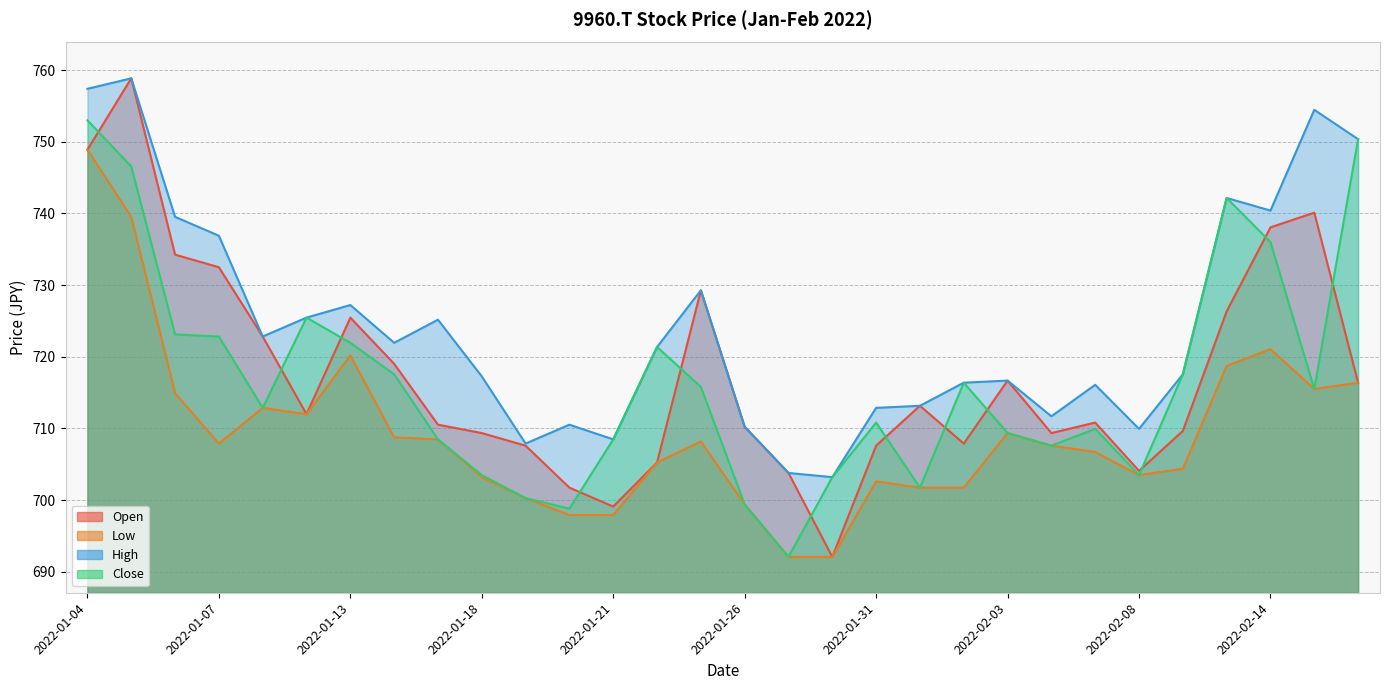

What is the total value across all series at 2022-01-12?

2874.9